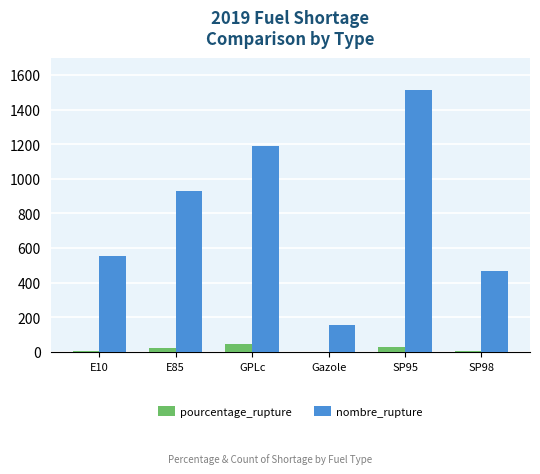

Which series changed the most between E10 and E85?

nombre_rupture